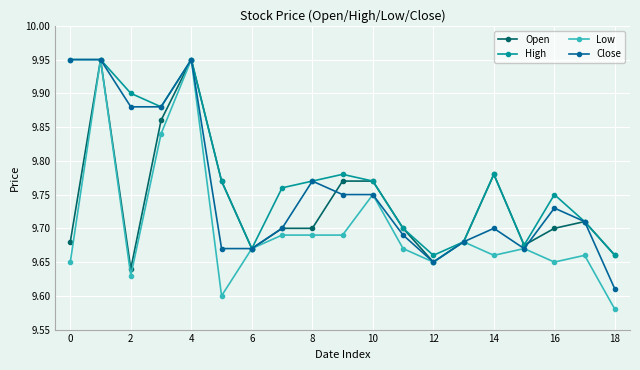

What is the sum of all Close values?

185.4